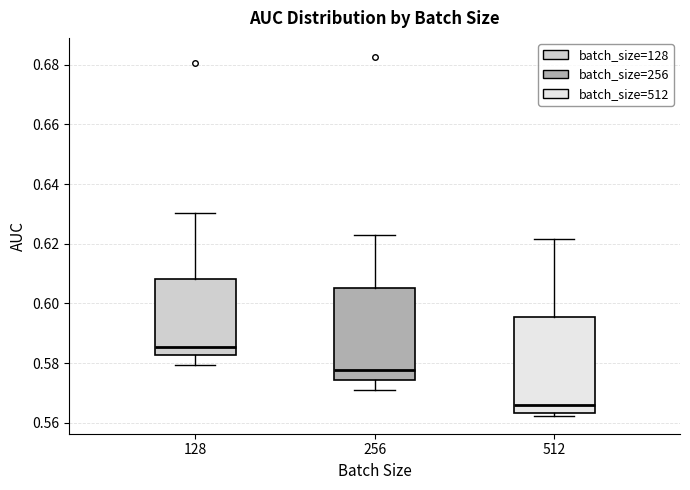

Reading left to right, transcribe this box plot: for each box, give where its median line is, the range the box spans, and where its two whiskers end, as read against the y-axis. The values are not printed on the chart, so give them approximately, as read against the axis.

128: median 0.586, box 0.582 to 0.608, whiskers 0.580 to 0.630
256: median 0.578, box 0.574 to 0.606, whiskers 0.572 to 0.622
512: median 0.566, box 0.564 to 0.596, whiskers 0.562 to 0.622